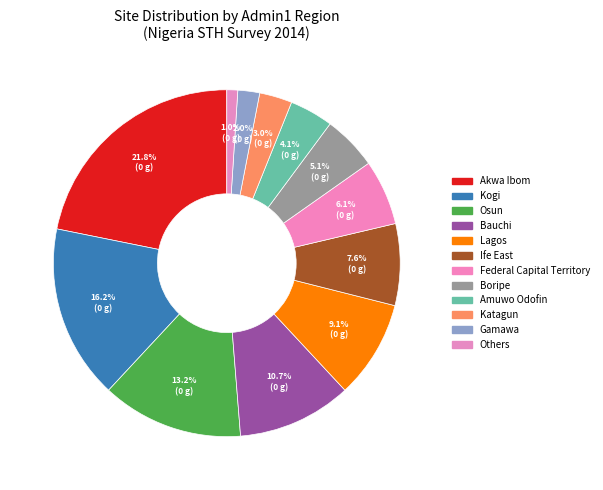

Count the number of slices in the pie.

12